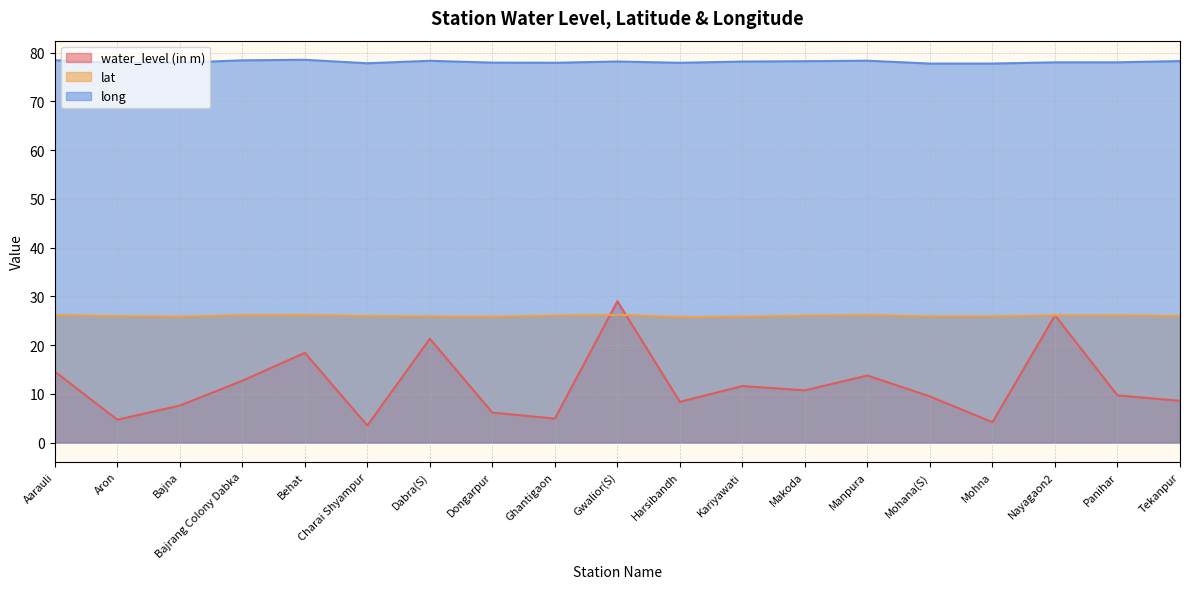

What are all the series names shown in the legend?

water_level (in m), lat, long